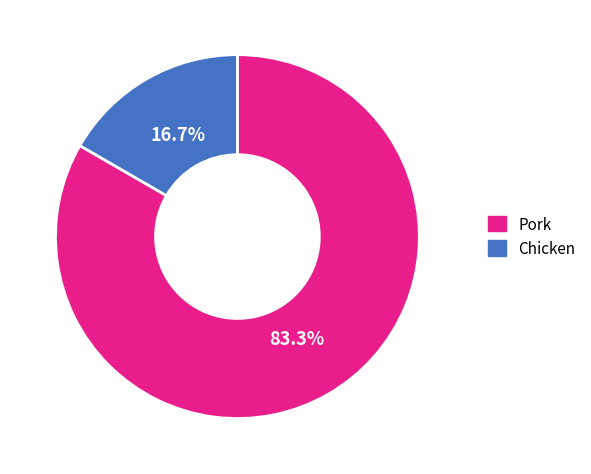

Which category has the smallest portion of the pie?

Chicken